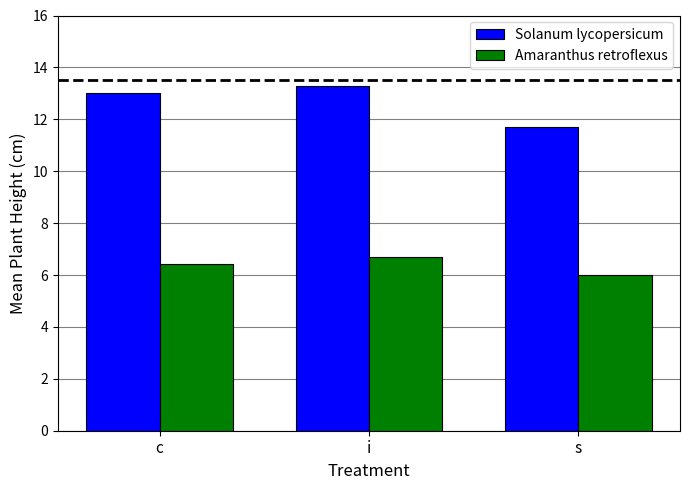

Where is Amaranthus retroflexus nearest to the value 6?

s